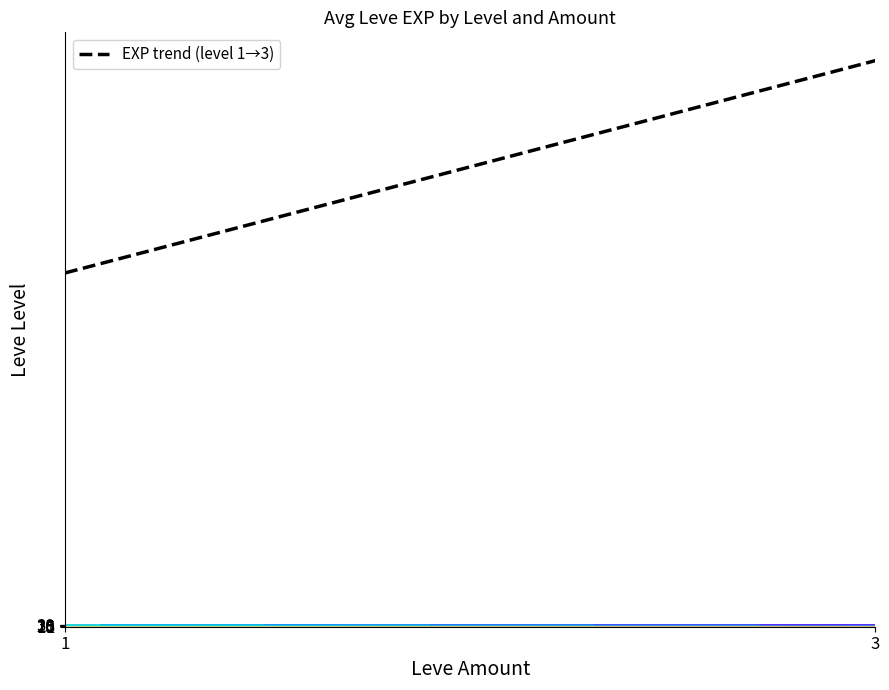

What is the minimum value shown in the chart?

5000